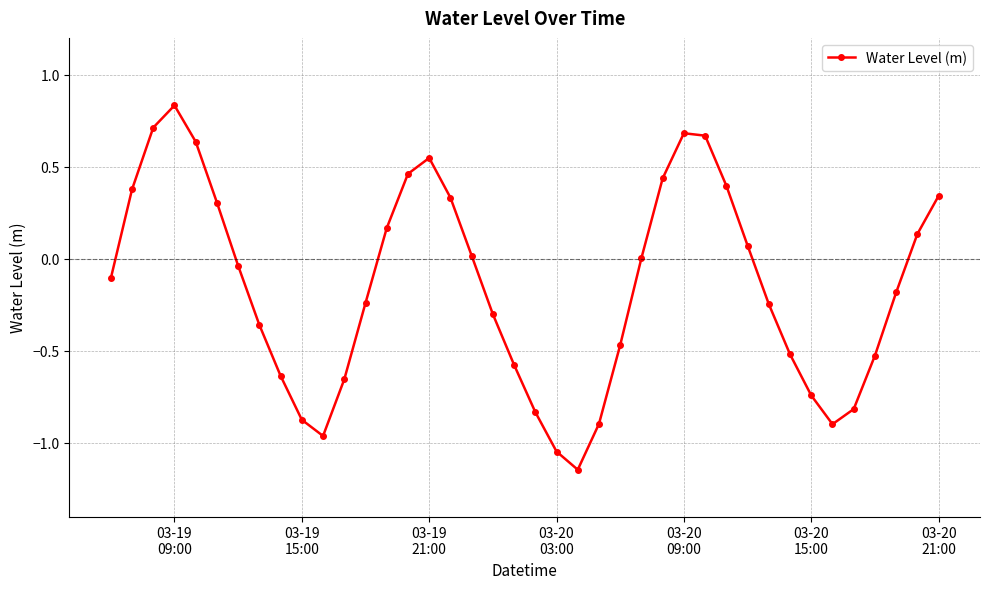

How many points are lower than both their immediate neighbors (excluding endpoints)?

3